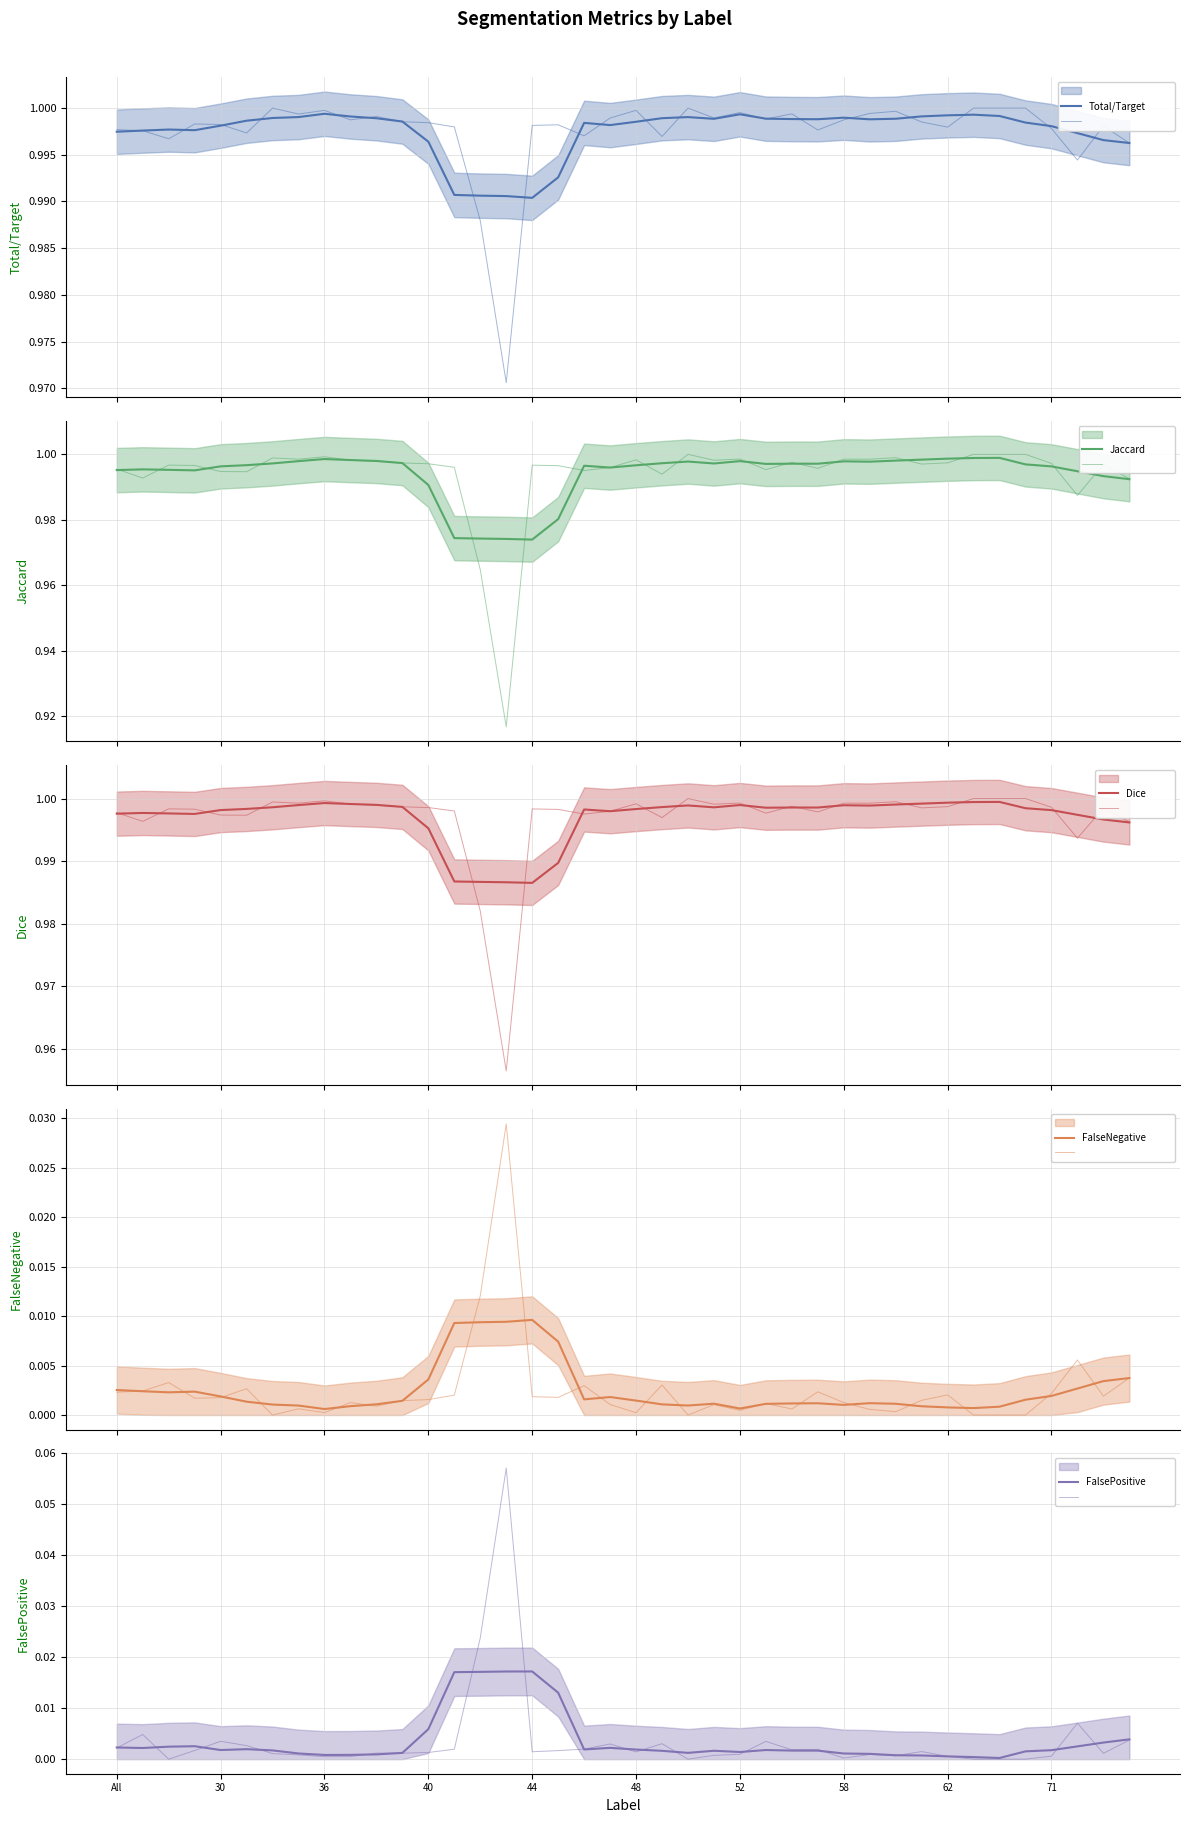

The value of Jaccard at 64 is 0.5. True or false?

False